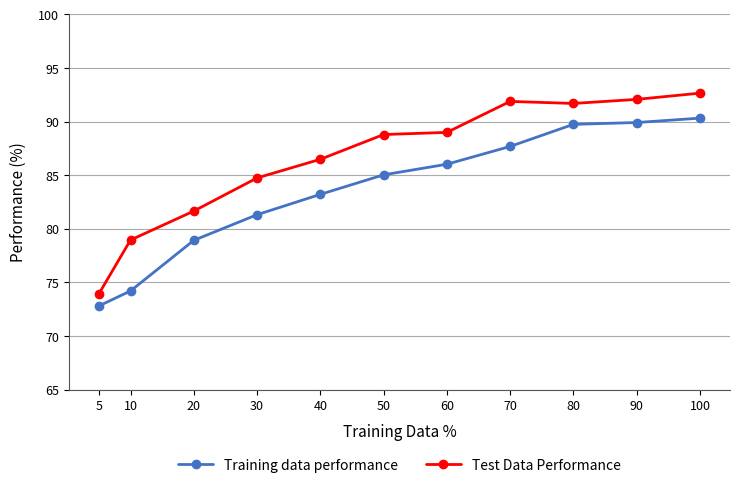

What is the average value of the Training data performance series?

83.6